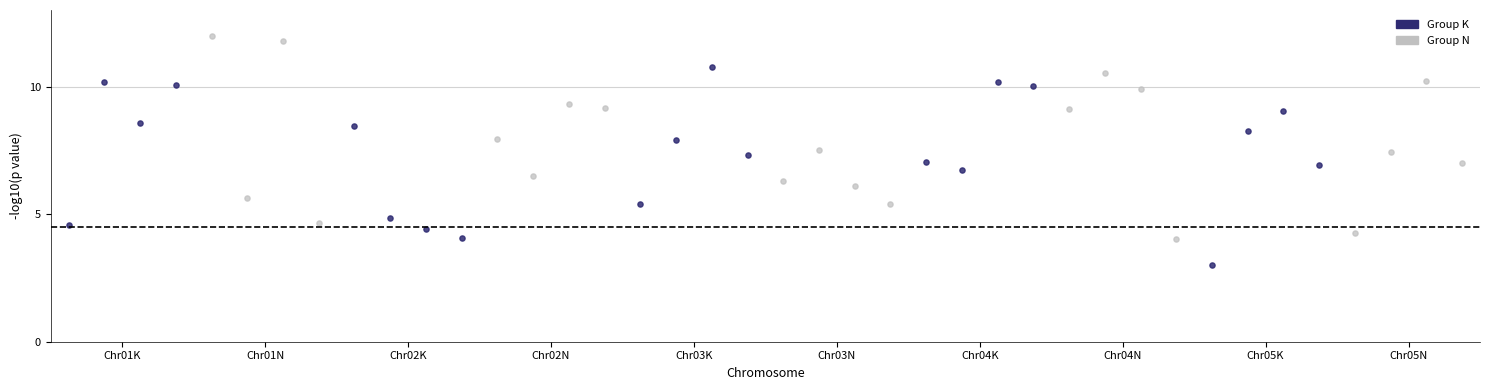

Which series reaches the minimum Y coordinate?

Group K